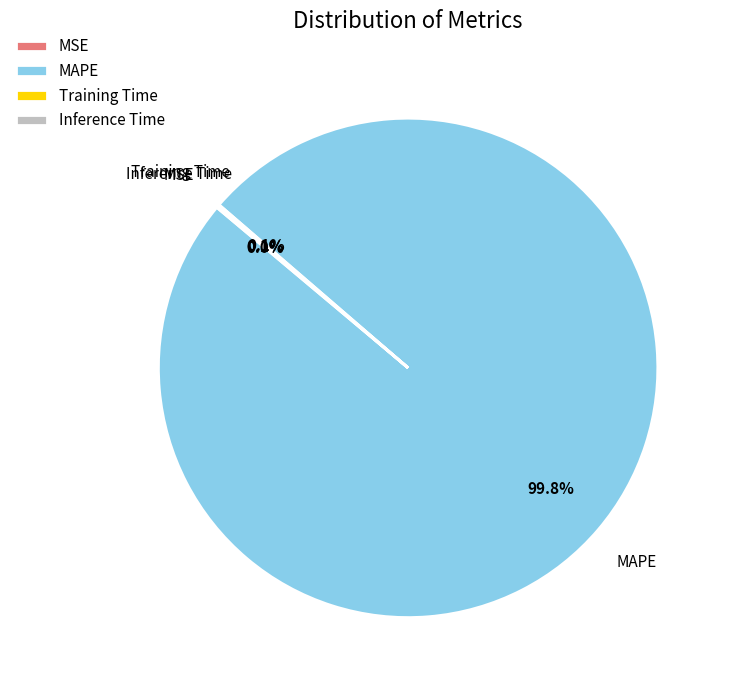

Which slice is the largest?

MAPE